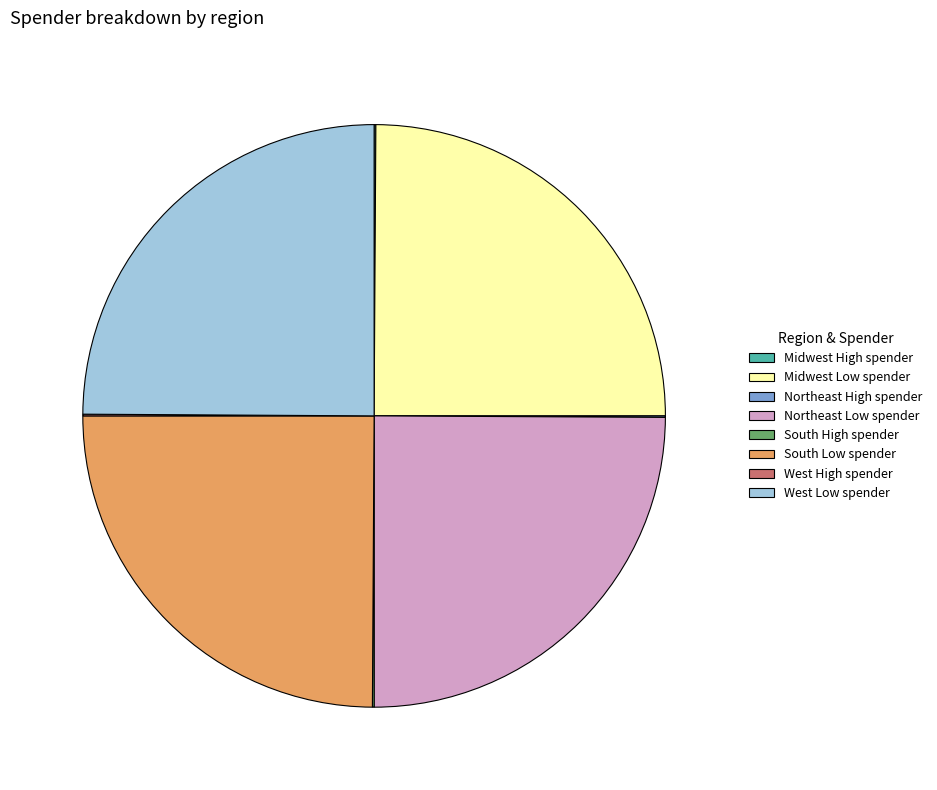

Is there a majority slice in this chart?

No